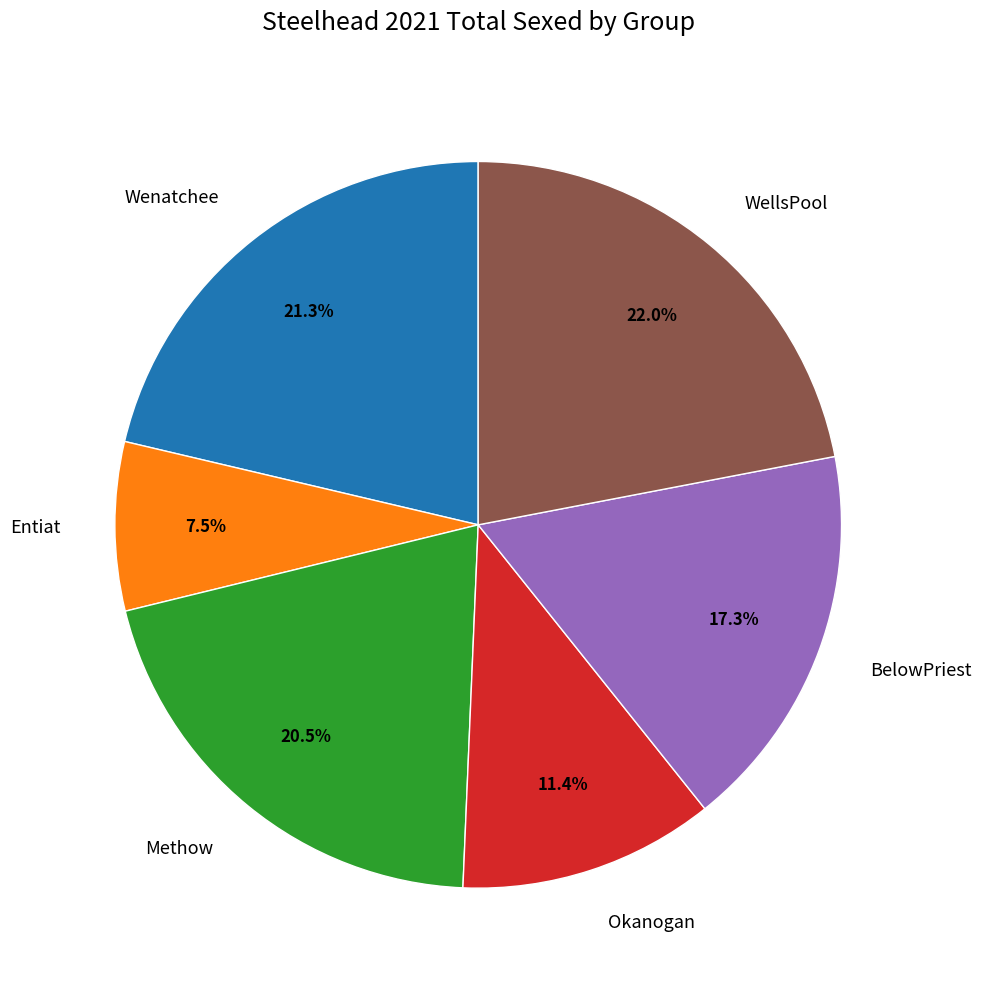

How many slices are in this pie chart?

6